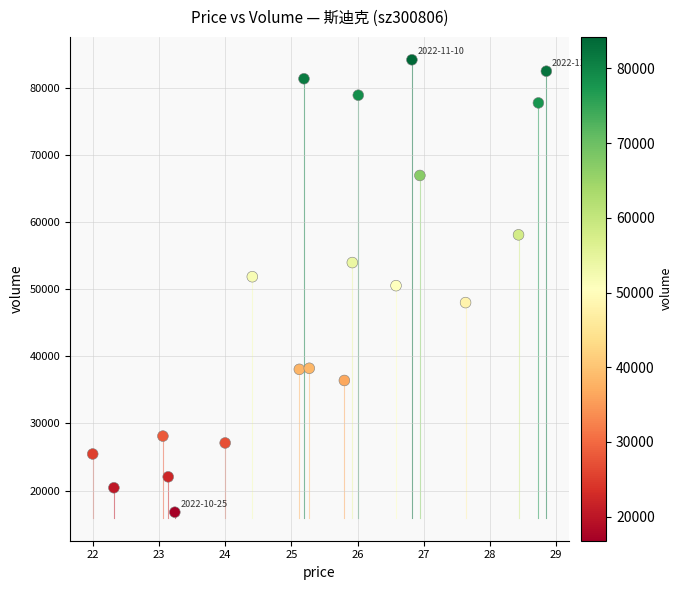

What is the range of Y values (max minus min)?

67459